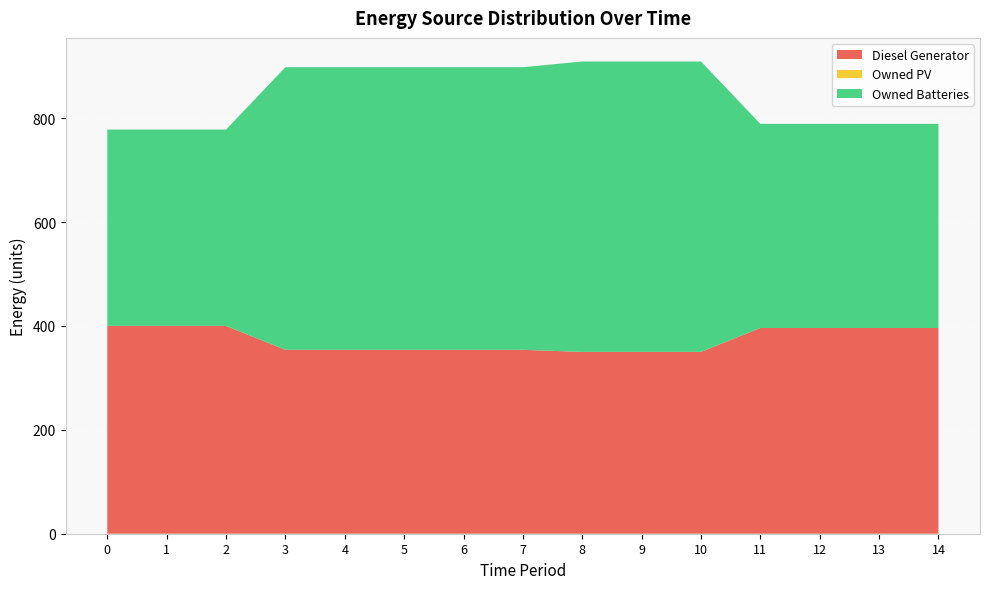

Reading left to right, extract all data points from this chart.

Diesel Generator: 0=400	1=400	2=400	3=354	4=354	5=354	6=354	7=354	8=350	9=350	10=350	11=396	12=396	13=396	14=396
Owned PV: 0=0	1=0	2=0	3=0	4=0	5=0	6=0	7=0	8=0	9=0	10=0	11=0	12=0	13=0	14=0
Owned Batteries: 0=378	1=378	2=378	3=544	4=544	5=544	6=544	7=544	8=559	9=559	10=559	11=393	12=393	13=393	14=393